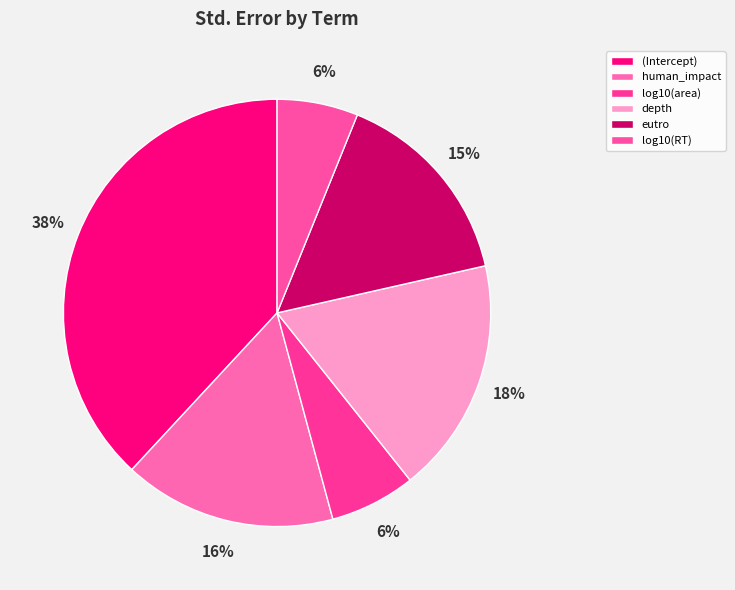

To the nearest percent, what percentage of the pie is human_impact?

16%